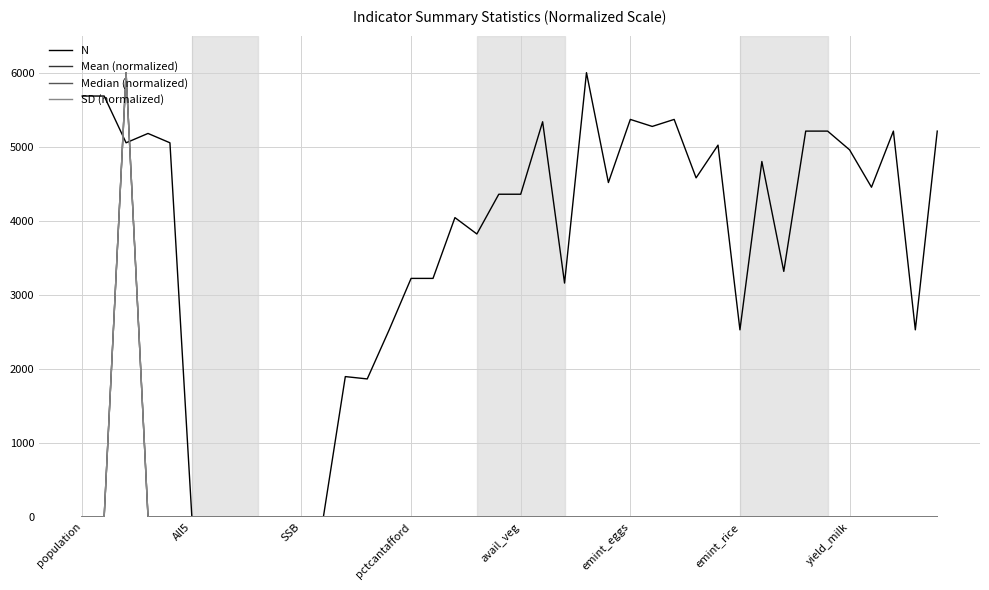

After their last crossing, which series has the higher values: Median (normalized) or SD (normalized)?

Median (normalized)